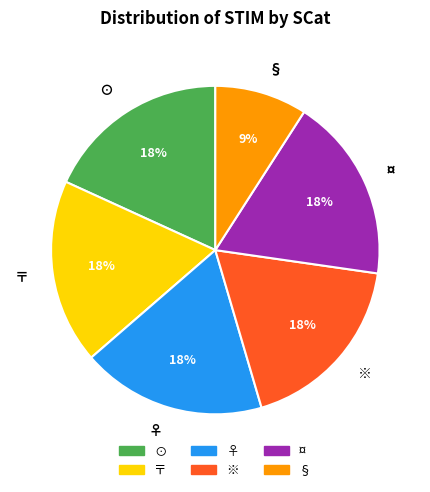

To the nearest percent, what portion does ¤ represent?

18%